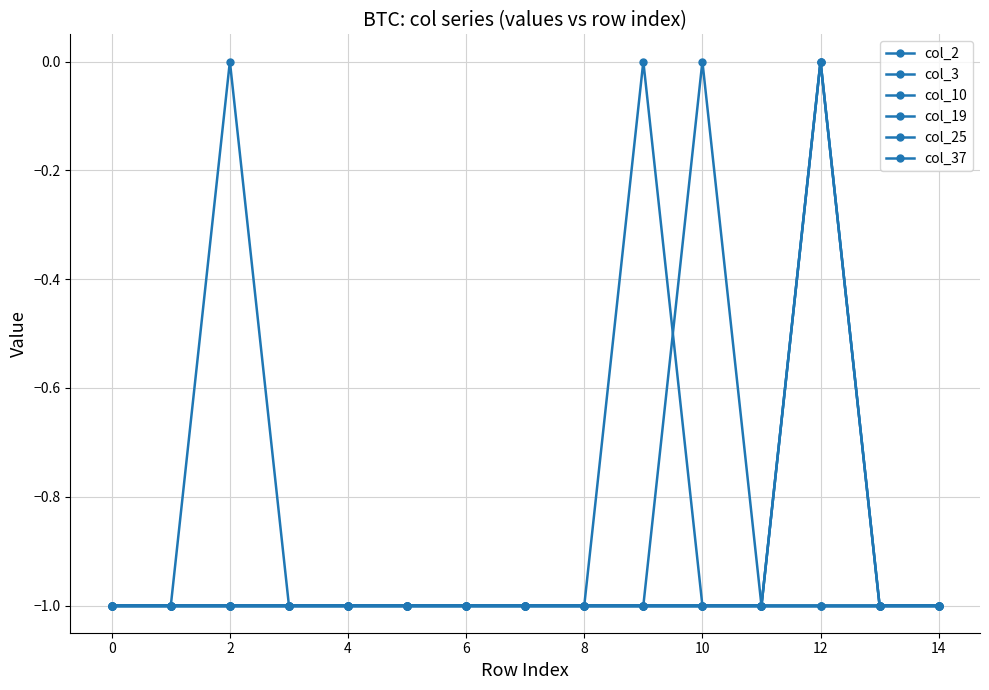

Is this an area chart (filled region under the line)?

No